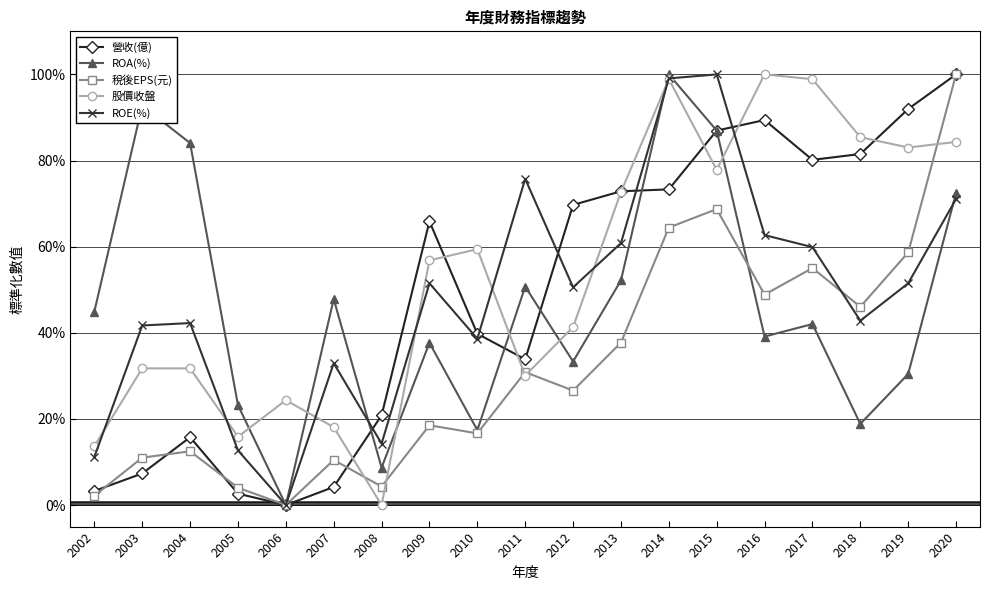

Where do 股價收盤 and 營收(億) first cross each other?

2007 and 2008